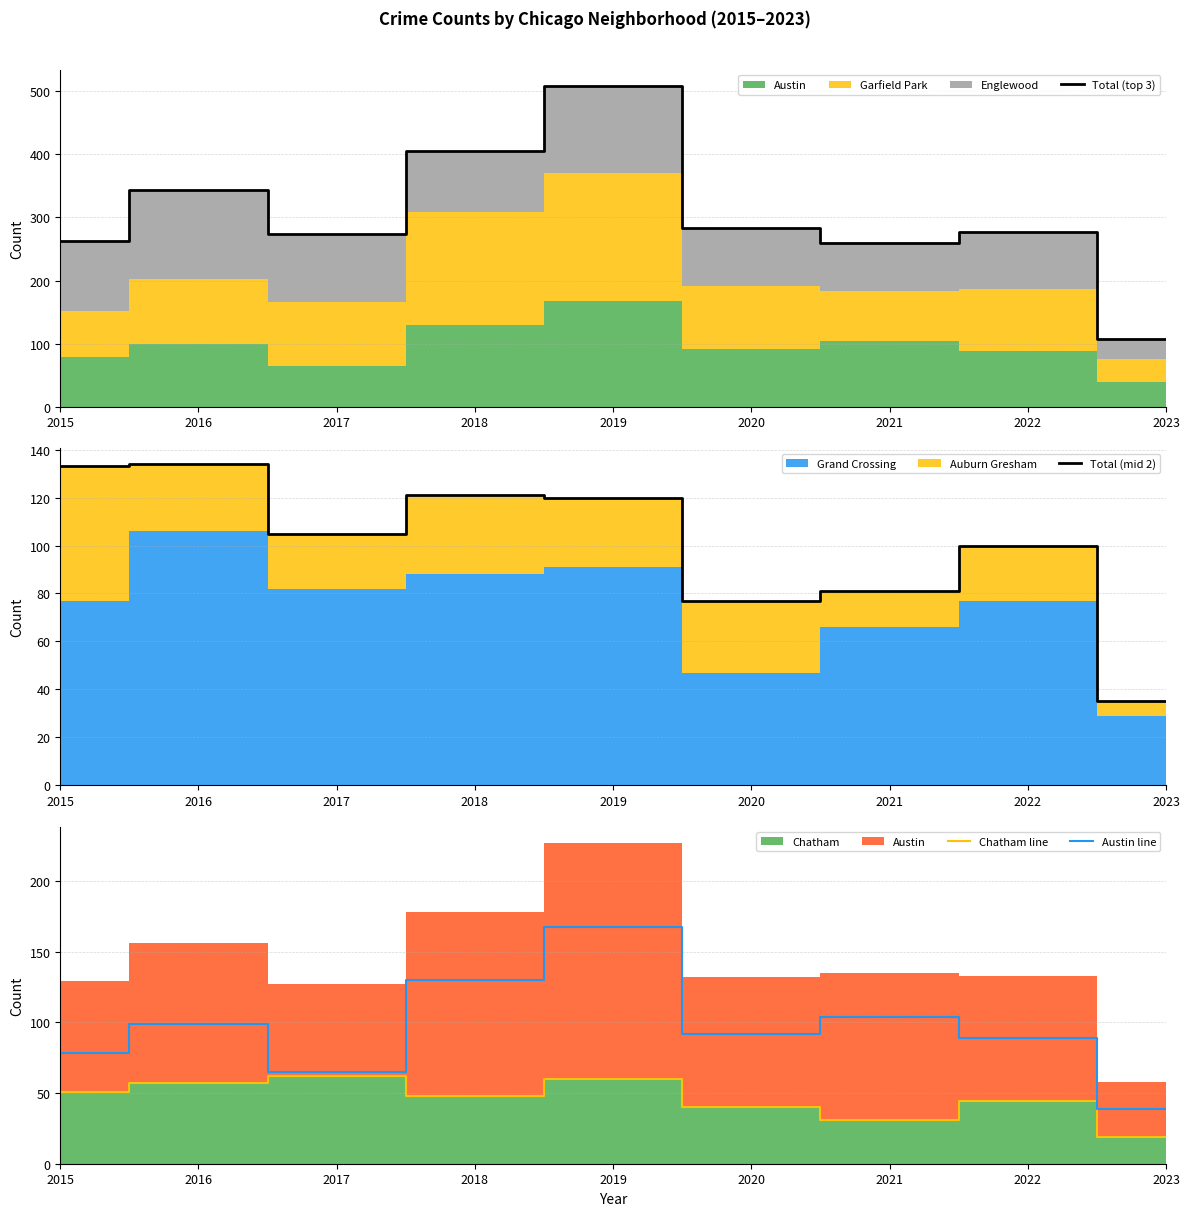

What is the difference between the maximum and minimum values in the Total (top 3) series?

402